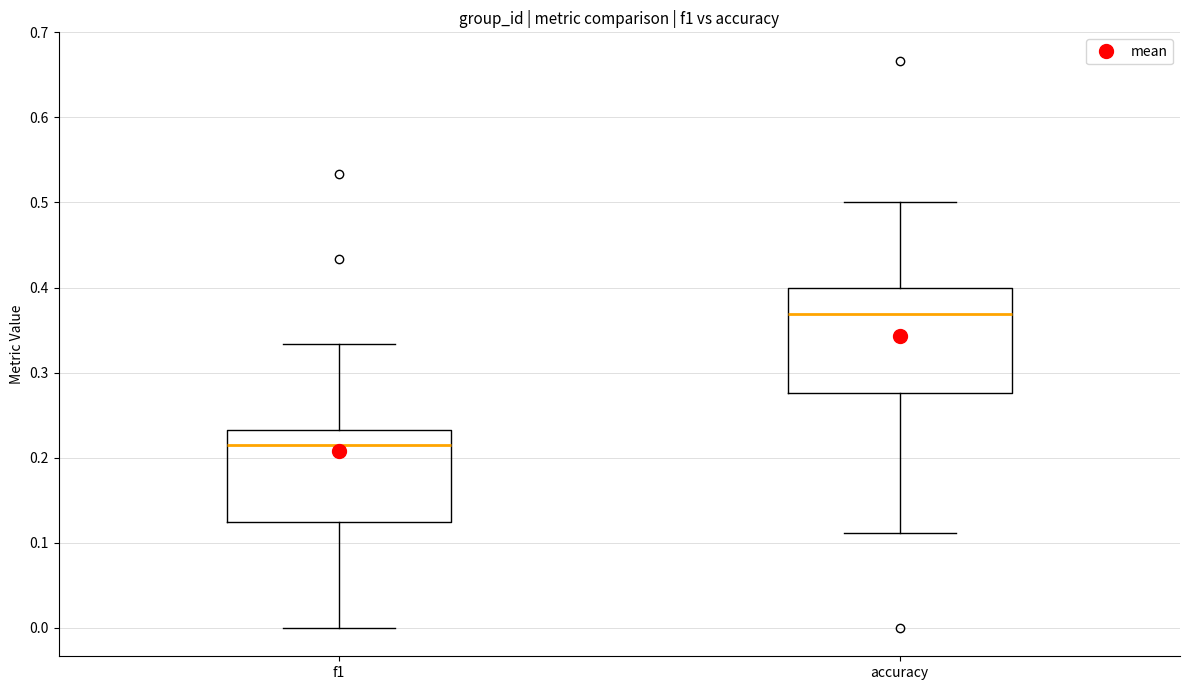

Reading left to right, transcribe this box plot: for each box, give where its median line is, the range the box spans, and where its two whiskers end, as read against the y-axis. The values are not printed on the chart, so give them approximately, as read against the axis.

f1: median 0.22, box 0.12 to 0.23, whiskers 0.00 to 0.33
accuracy: median 0.37, box 0.28 to 0.40, whiskers 0.11 to 0.50